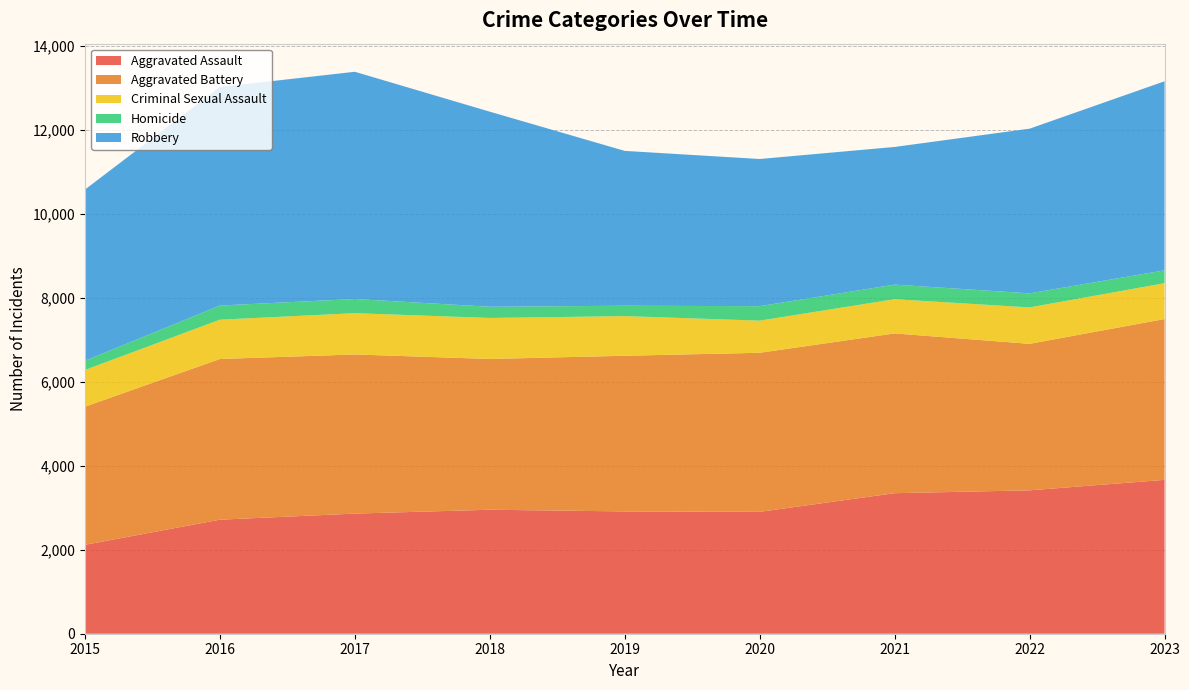

Reading left to right, what are all the values shown in this chart?

Aggravated Assault: 2116	2715	2860	2952	2912	2902	3346	3414	3663
Aggravated Battery: 3289	3826	3789	3590	3706	3787	3804	3488	3830
Criminal Sexual Assault: 874	936	983	976	944	765	815	867	853
Homicide: 219	337	338	267	247	345	347	335	306
Robbery: 4076	5204	5410	4645	3687	3504	3278	3921	4502